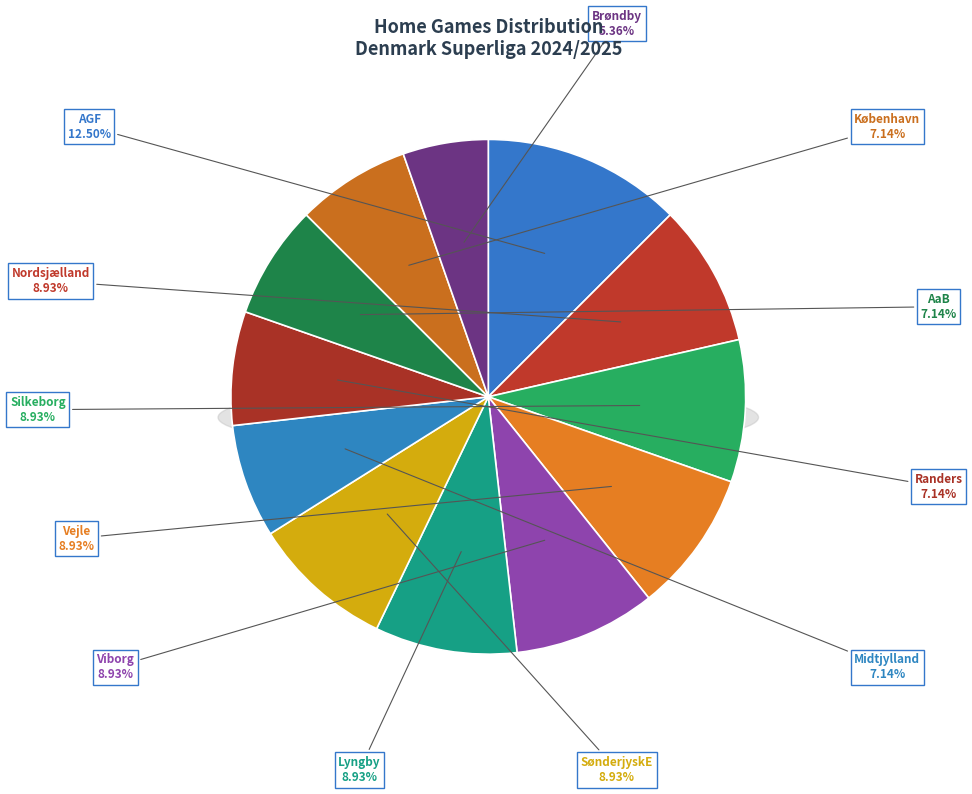

To the nearest percent, what is the average slice percentage?

8%